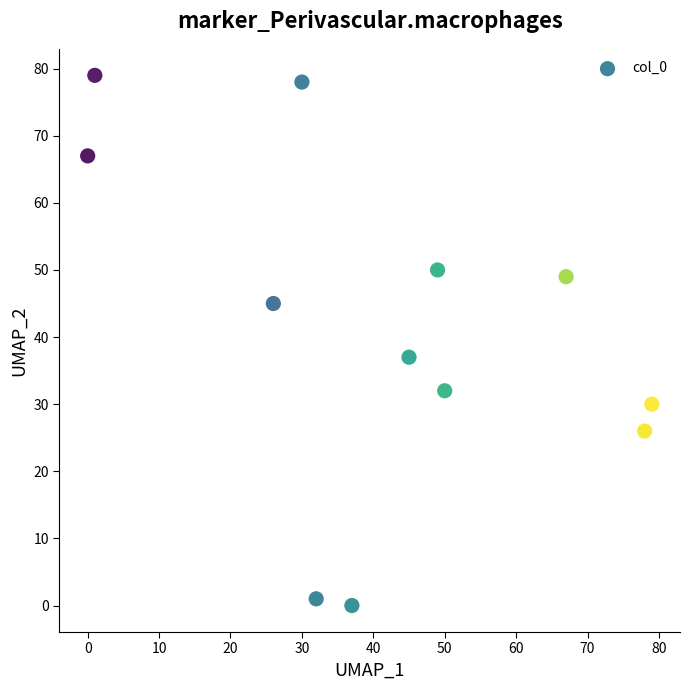

What Y value in the scatter plot is closest to 39?

37